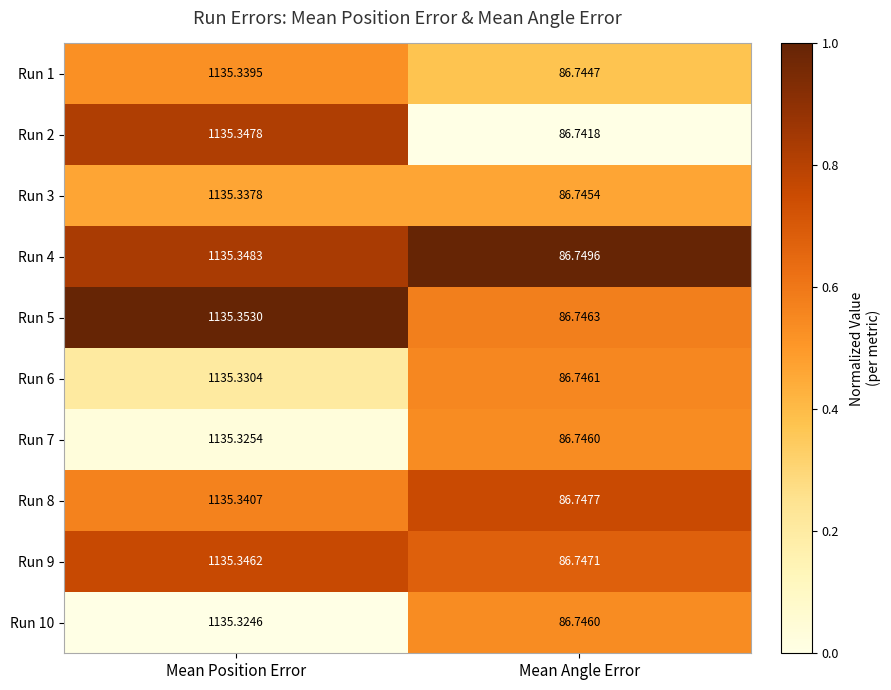

At which category is the sum across all series the highest?

Mean Position Error